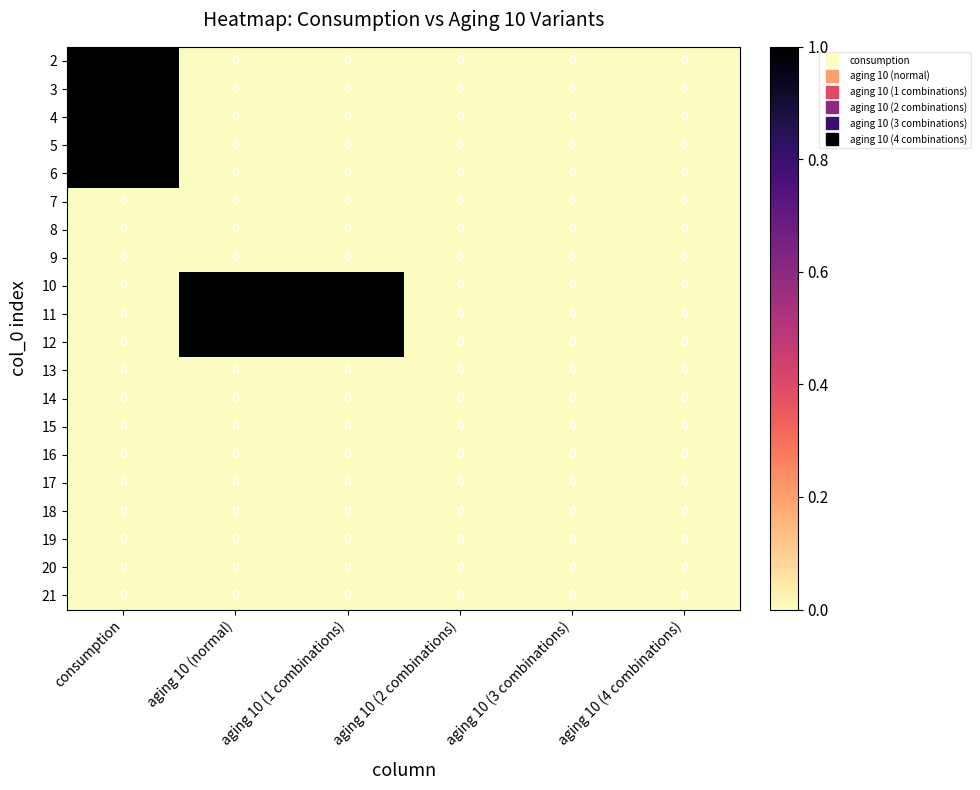

Count the 12 values in the range 0 to 1.

6